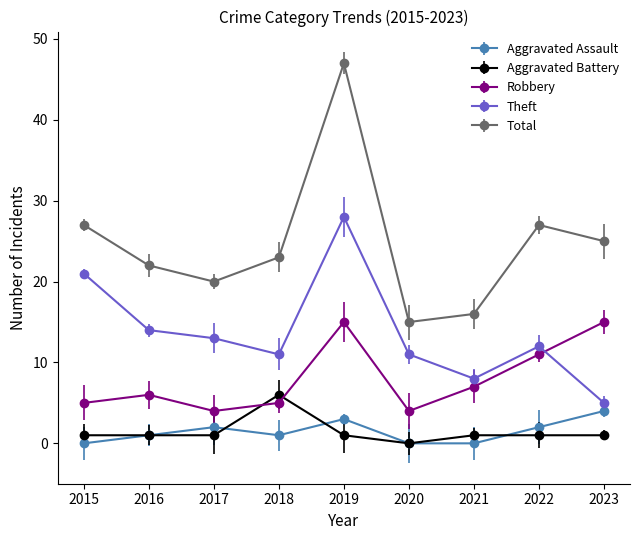

True or false: Aggravated Assault has a value of 3 at 2015.

False